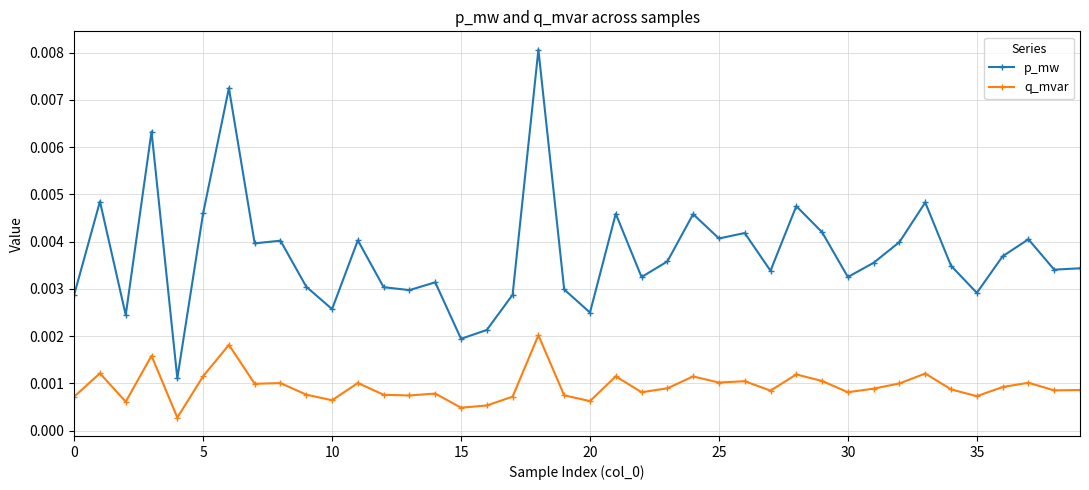

Which series has the widest spread of values?

p_mw